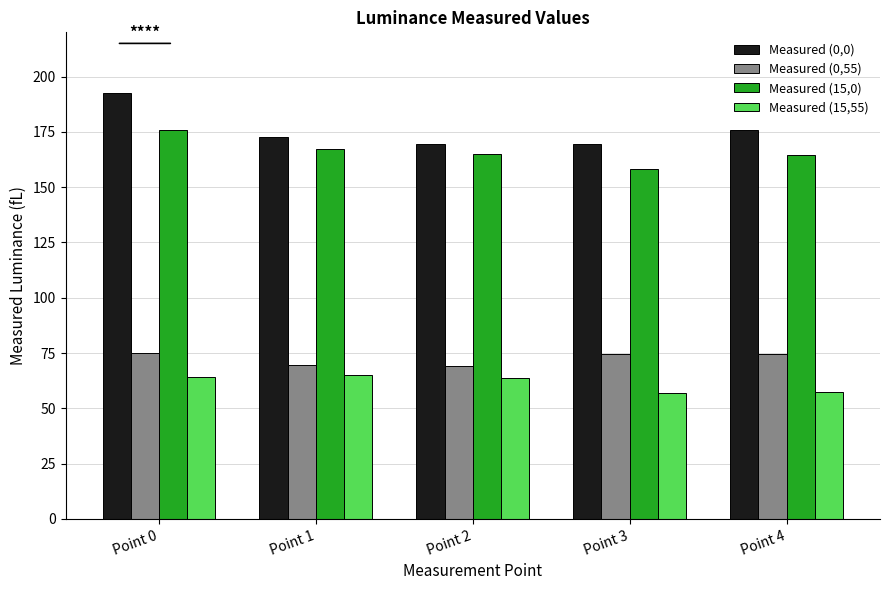

The Measured (15,0) series shows 167.2 at Point 1. True or false?

True